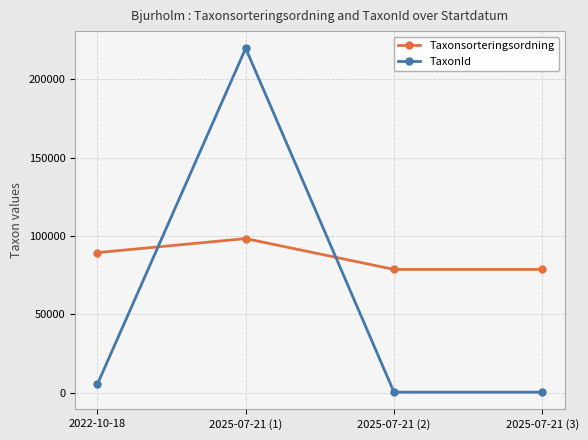

What is the label of the 1st point from the right?

2025-07-21 (3)